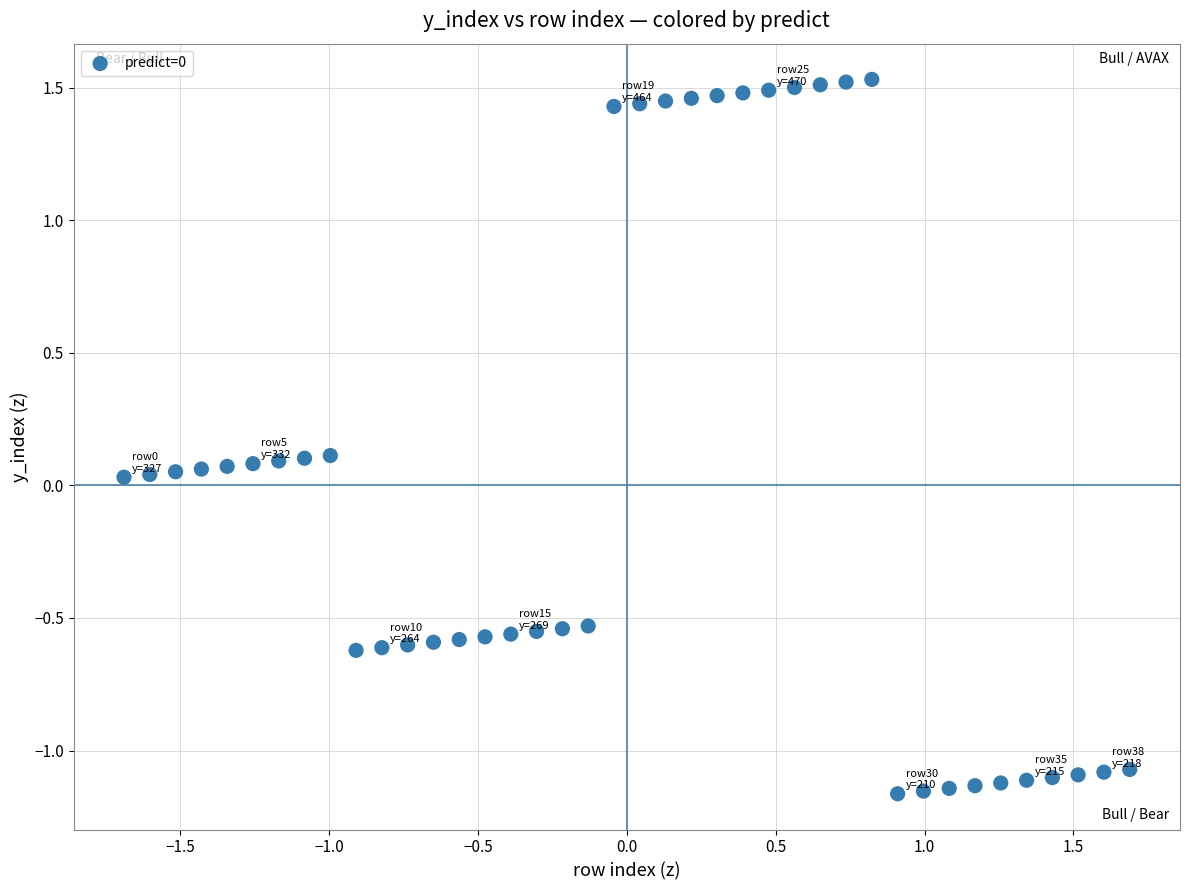

What is the range of X values (max minus min)?

3.4